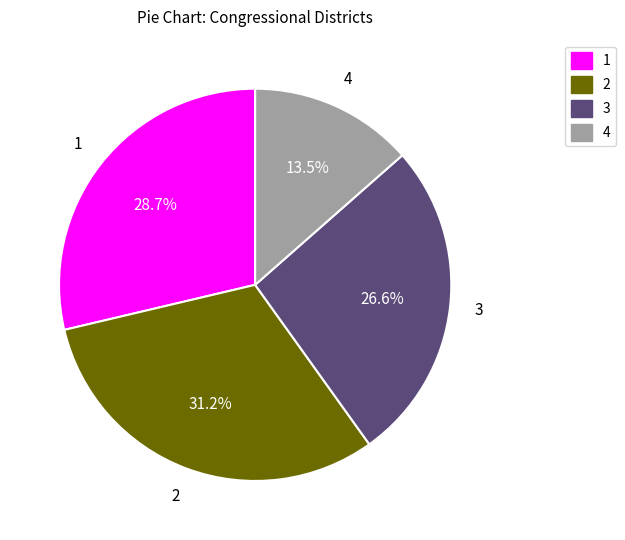

Is the sum of 4 and 1 greater than half?

No